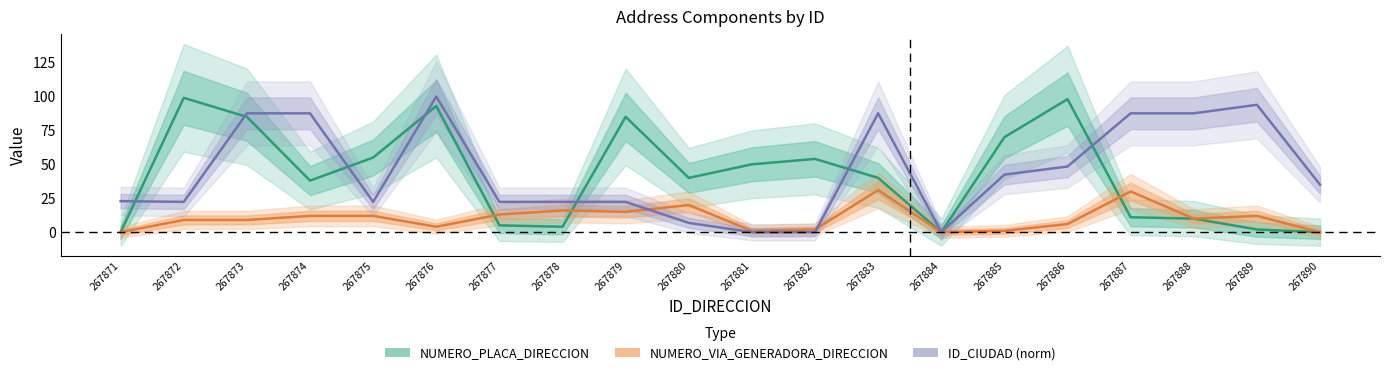

Reading left to right, extract all data points from this chart.

NUMERO_PLACA_DIRECCION: 0.0	99.0	85.0	38.0	55.0	93.0	5.0	4.0	85.0	40.0	50.0	54.0	40.0	0.0	70.0	98.0	11.0	10.0	2.0	0.0
NUMERO_VIA_GENERADORA_DIRECCION: 0.0	9.0	9.0	12.0	12.0	4.0	13.0	16.0	15.0	20.0	1.0	2.0	31.0	0.0	1.0	6.0	30.0	10.0	12.0	0.0
ID_CIUDAD (norm): 22.9	22.3	87.6	87.6	22.3	100.0	22.3	22.3	22.3	6.8	0.0	0.0	87.6	0.0	42.4	48.4	87.6	87.6	93.9	35.0